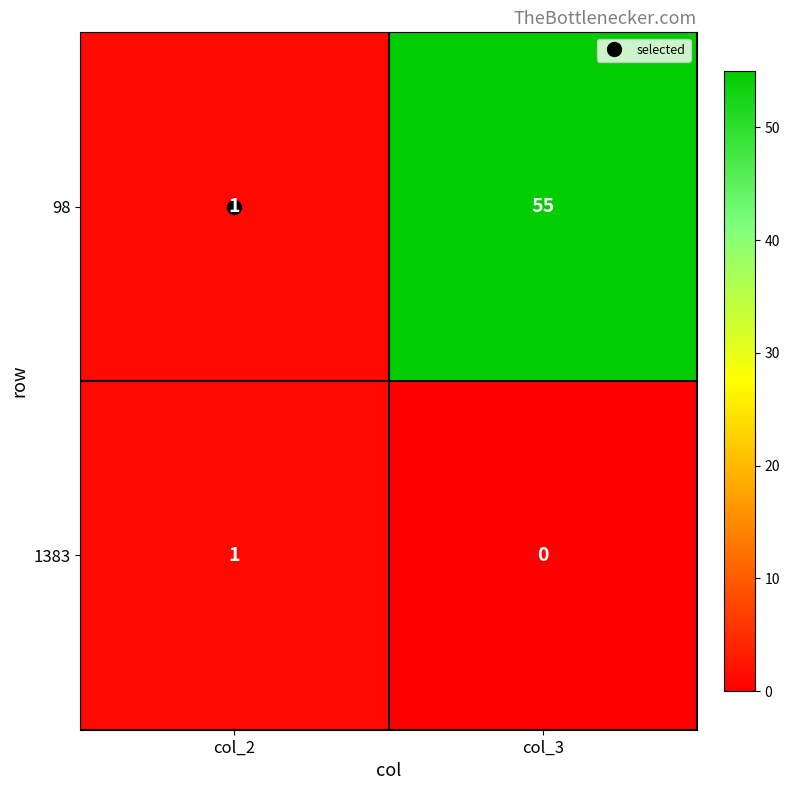

What is the greatest value displayed?

55